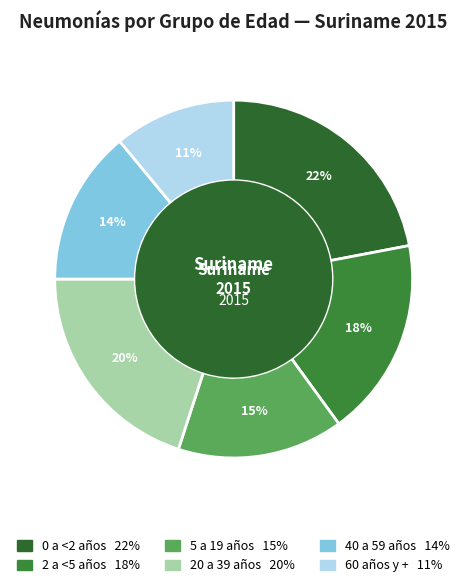

Count the number of slices in the pie.

6